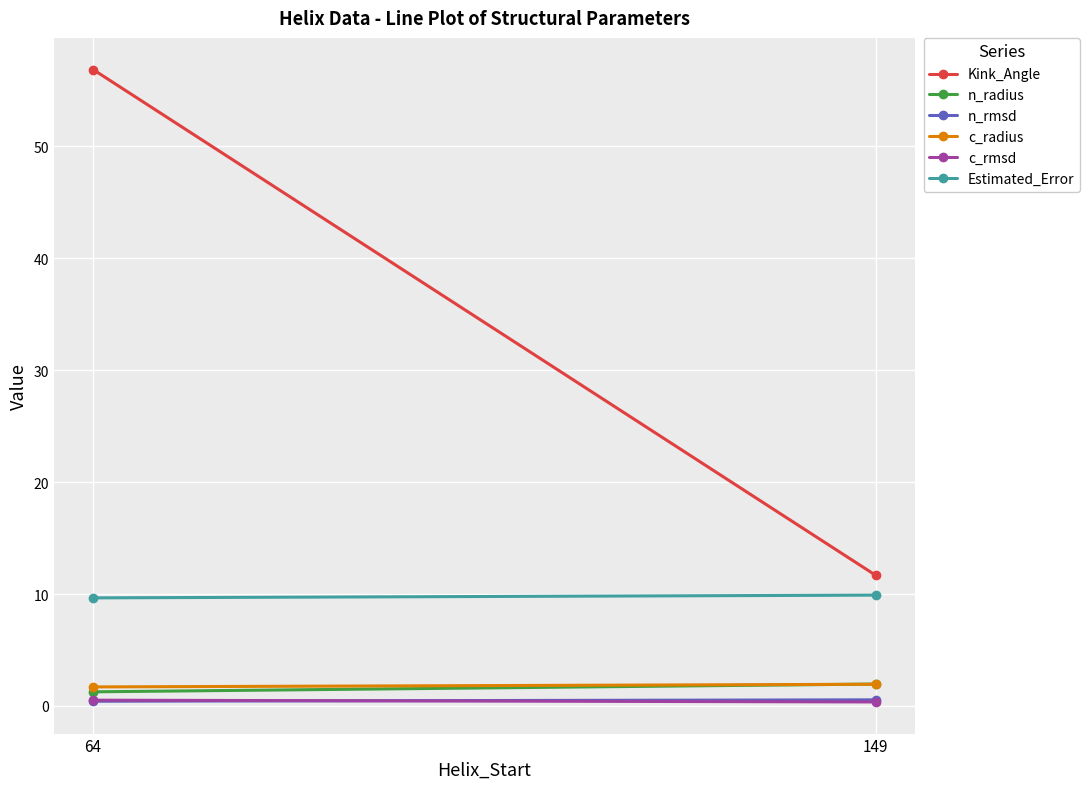

What is the maximum value shown in the chart?

56.9